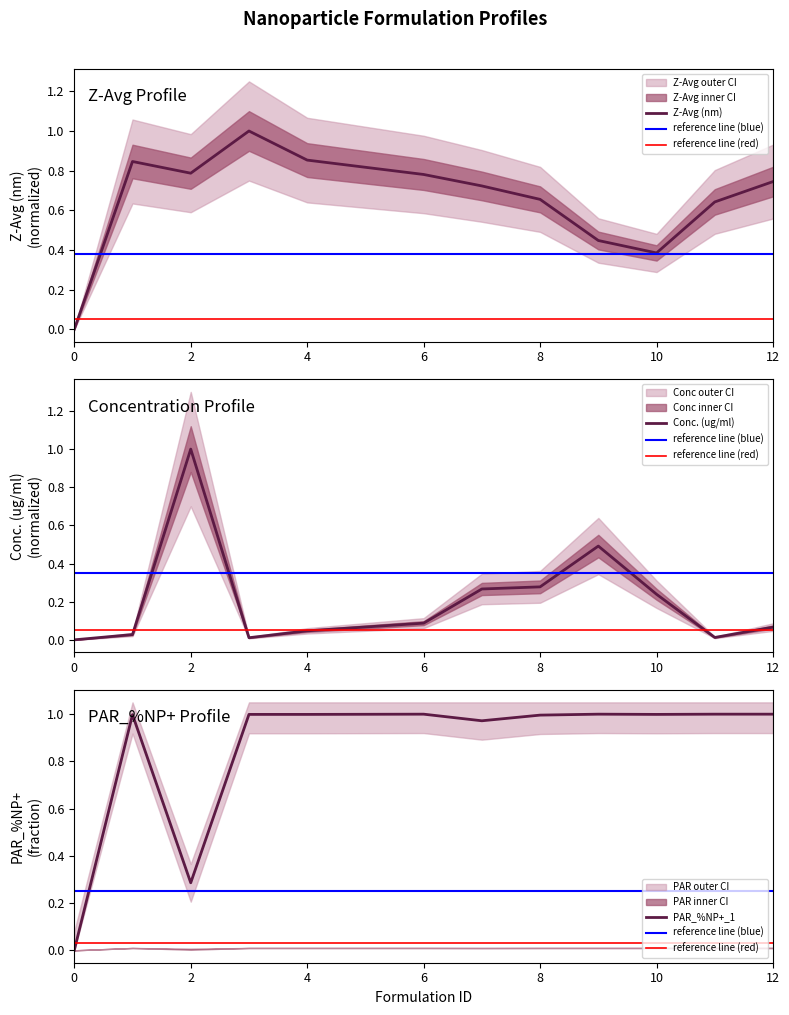

Reading left to right, transcribe all the data shown in this chart.

Z-Avg (nm): 0=0.0	1=0.8	2=0.8	3=1.0	4=0.9	6=0.8	7=0.7	8=0.7	9=0.4	10=0.4	11=0.6	12=0.7
Conc. (ug/ml): 0=0.0	1=0.0	2=1.0	3=0.0	4=0.0	6=0.1	7=0.3	8=0.3	9=0.5	10=0.2	11=0.0	12=0.1
PAR_%NP+_1: 0=0.0	1=1.0	2=0.3	3=1.0	4=1.0	6=1.0	7=1.0	8=1.0	9=1.0	10=1.0	11=1.0	12=1.0